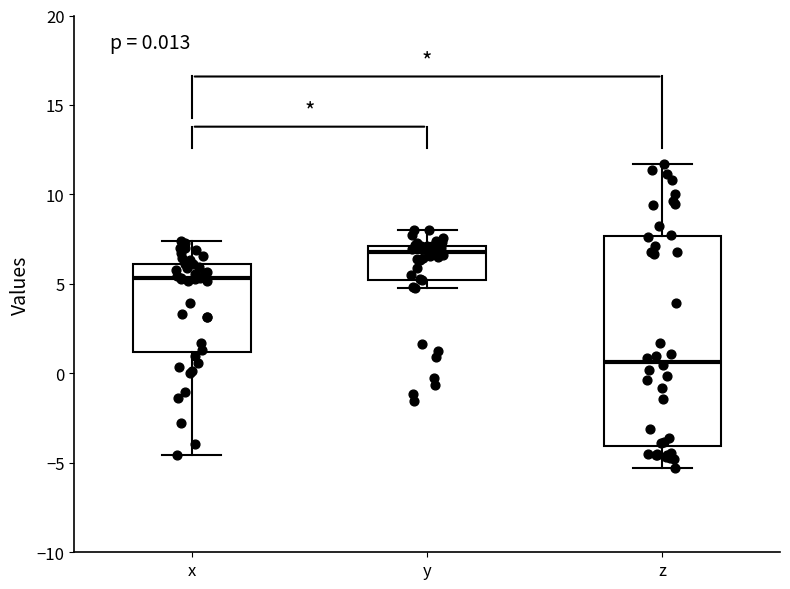

Which box has the lowest median line?

z